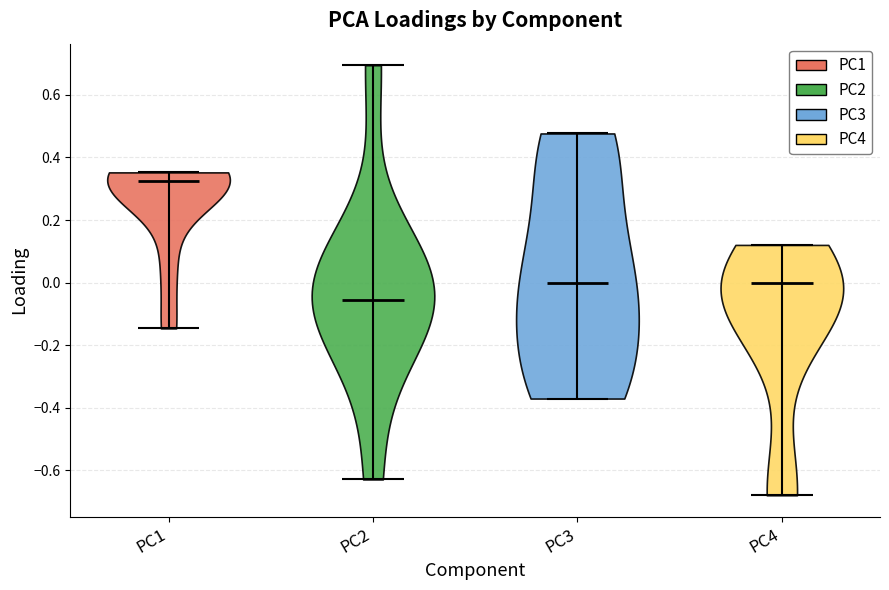

Reading left to right, read every violin against the y-axis: where its median line is, and the lowest and highest points it reaches. The values are not printed on the chart, so give them approximately, as read against the axis.

PC1: median line 0.32, lowest point -0.14, highest point 0.36
PC2: median line -0.06, lowest point -0.62, highest point 0.70
PC3: median line 0.00, lowest point -0.38, highest point 0.48
PC4: median line 0.00, lowest point -0.68, highest point 0.12